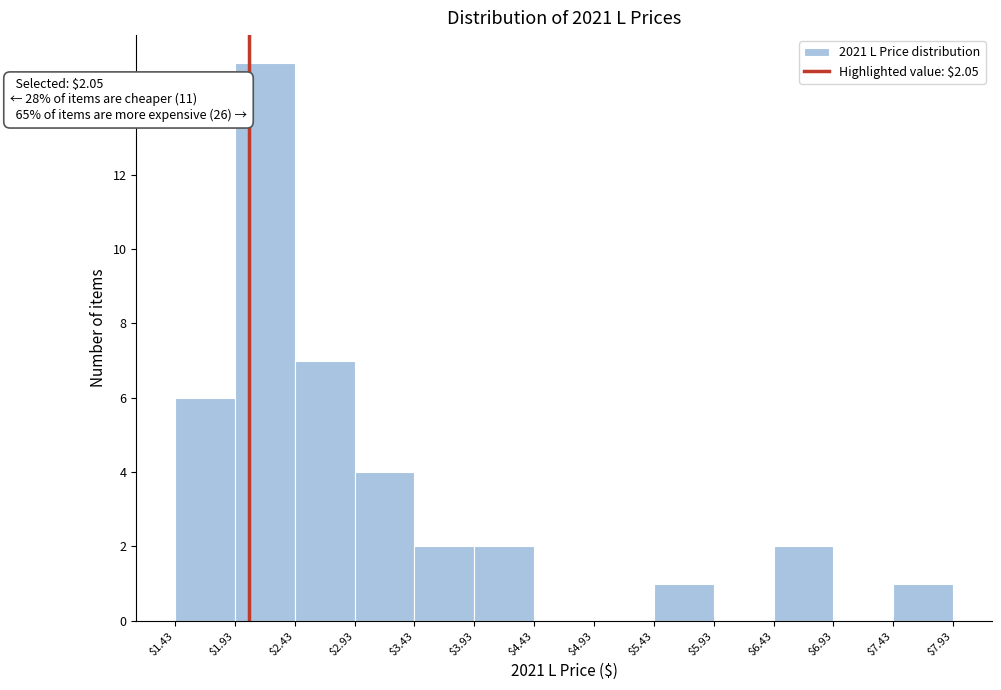

Over which range of the x-axis is the bar tallest?

$1.93 to $2.43